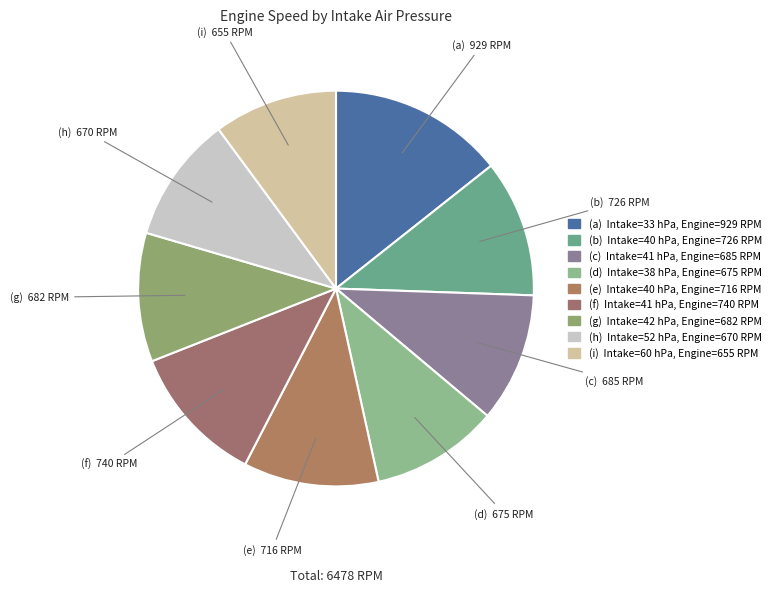

Rank the categories by value from highest to lowest.

33, 41, 40, 40, 41, 42, 38, 52, 60